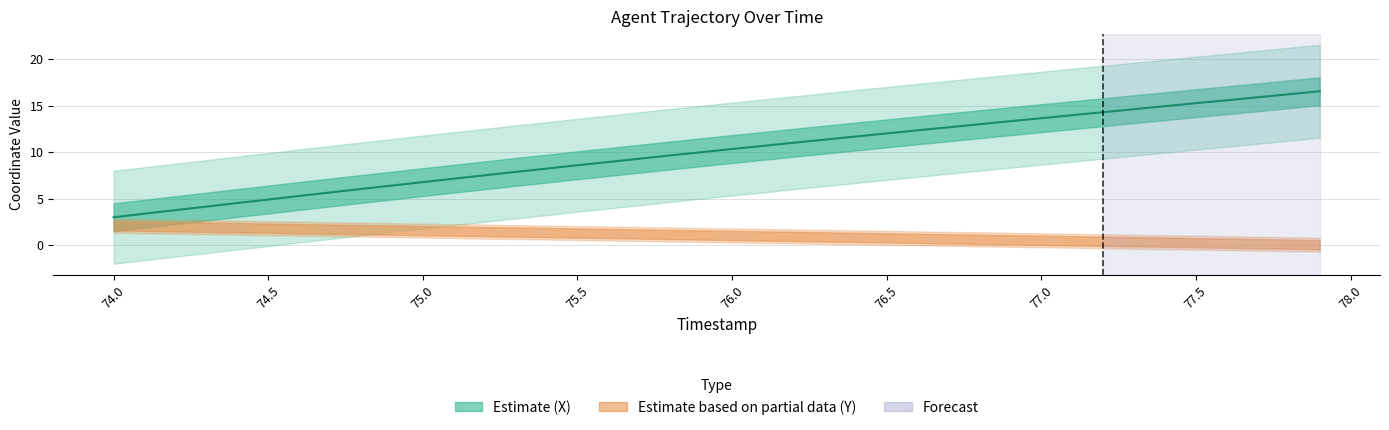

How many data points are less than 10?

20